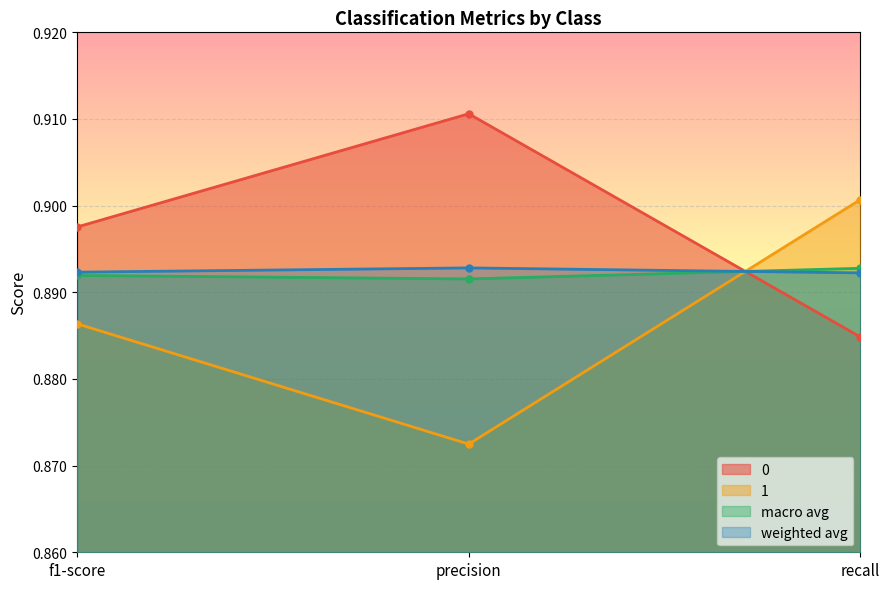

True or false: 0 has a value of 0.9 at recall.

True